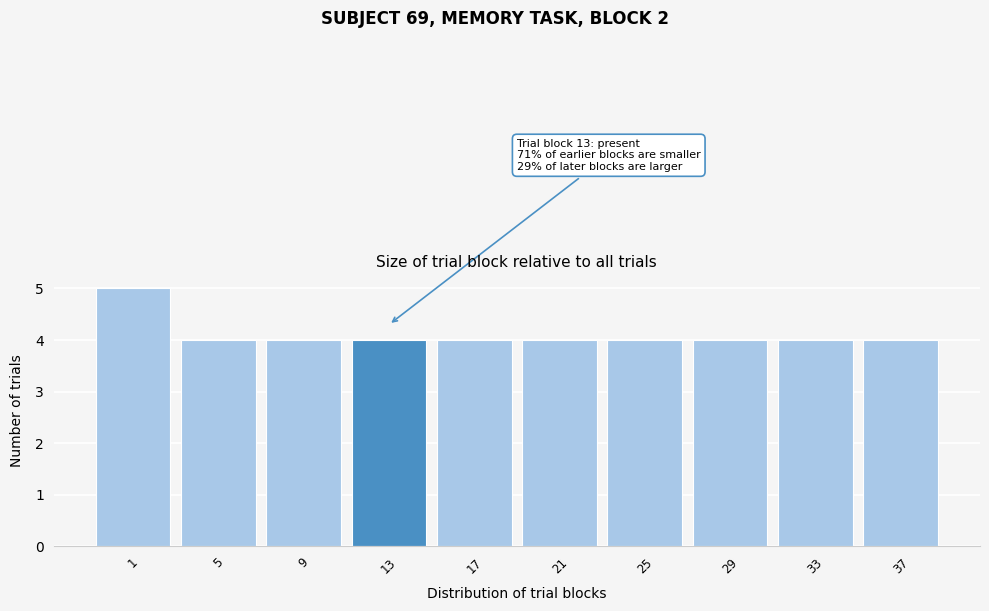

Reading left to right, extract all data points from this chart.

5	4	4	4	4	4	4	4	4	4